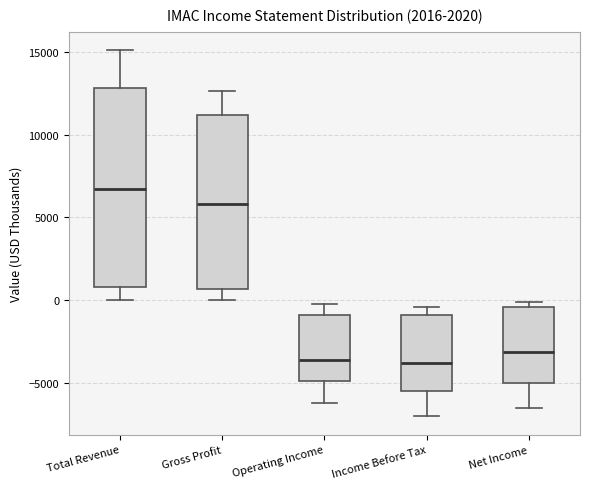

Where is the upper edge of the box for Income Before Tax on the y-axis? The values are not printed on the chart, so give them approximately, as read against the axis.

-1000